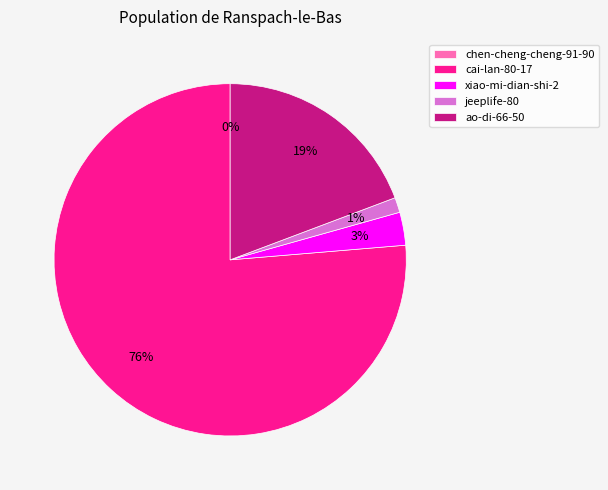

Does cai-lan-80-17 account for over 50% of the chart?

Yes